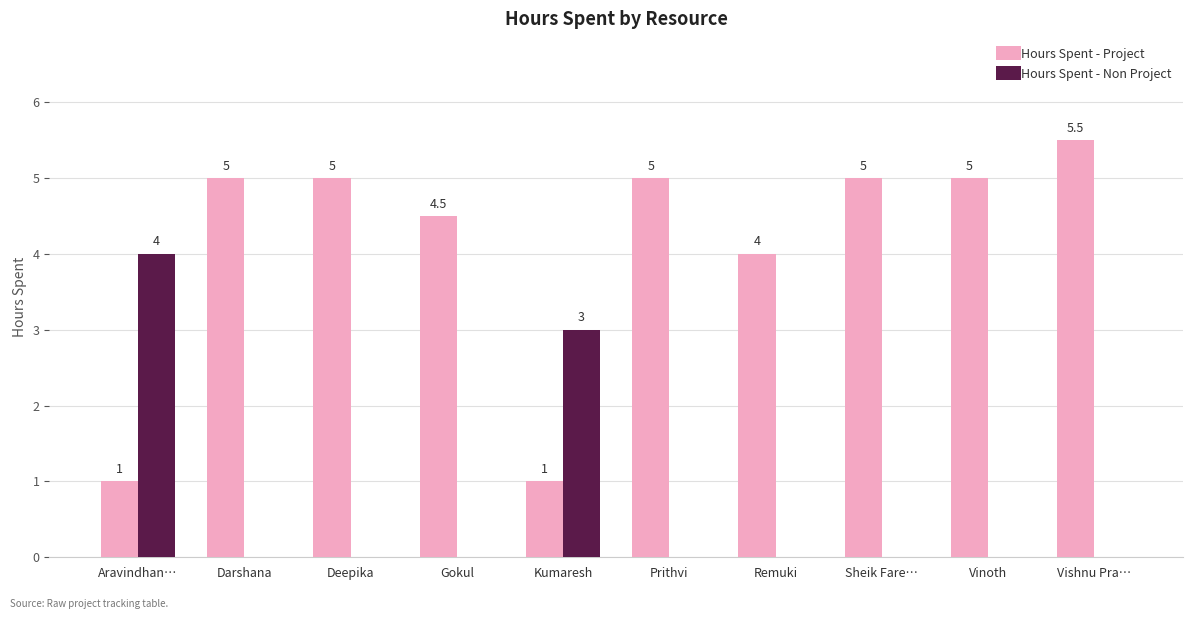

Is the value of Hours Spent - Project at Deepika greater than the value of Hours Spent - Non Project at Vinoth?

Yes